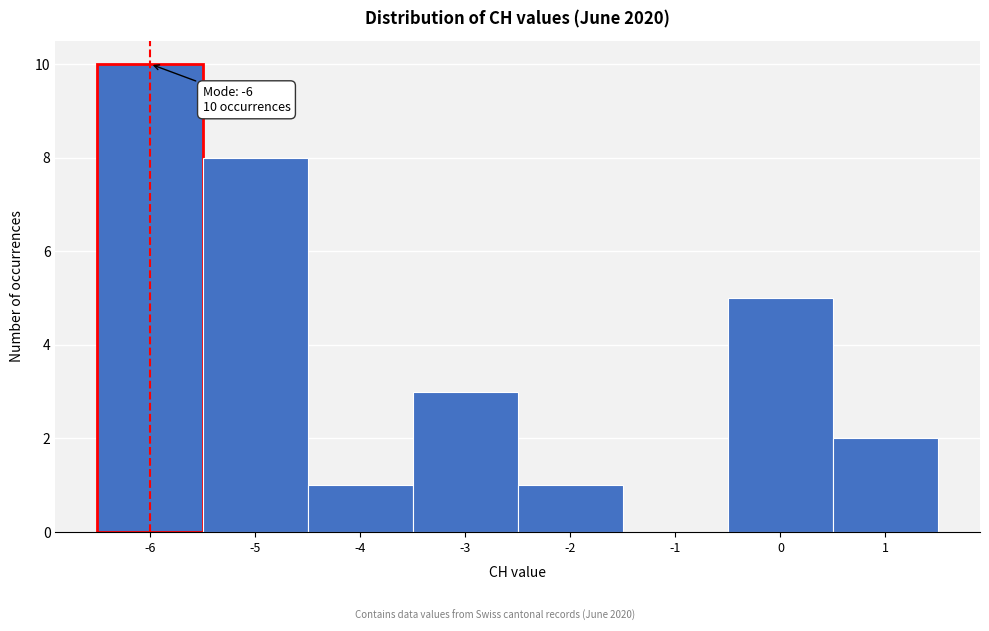

Which range on the x-axis has the tallest bar?

-6.5 to -5.5